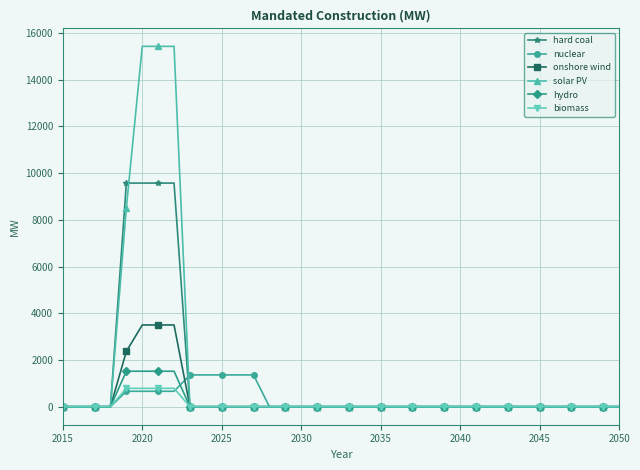

At how many categories does at least one series exceed 12698?

3